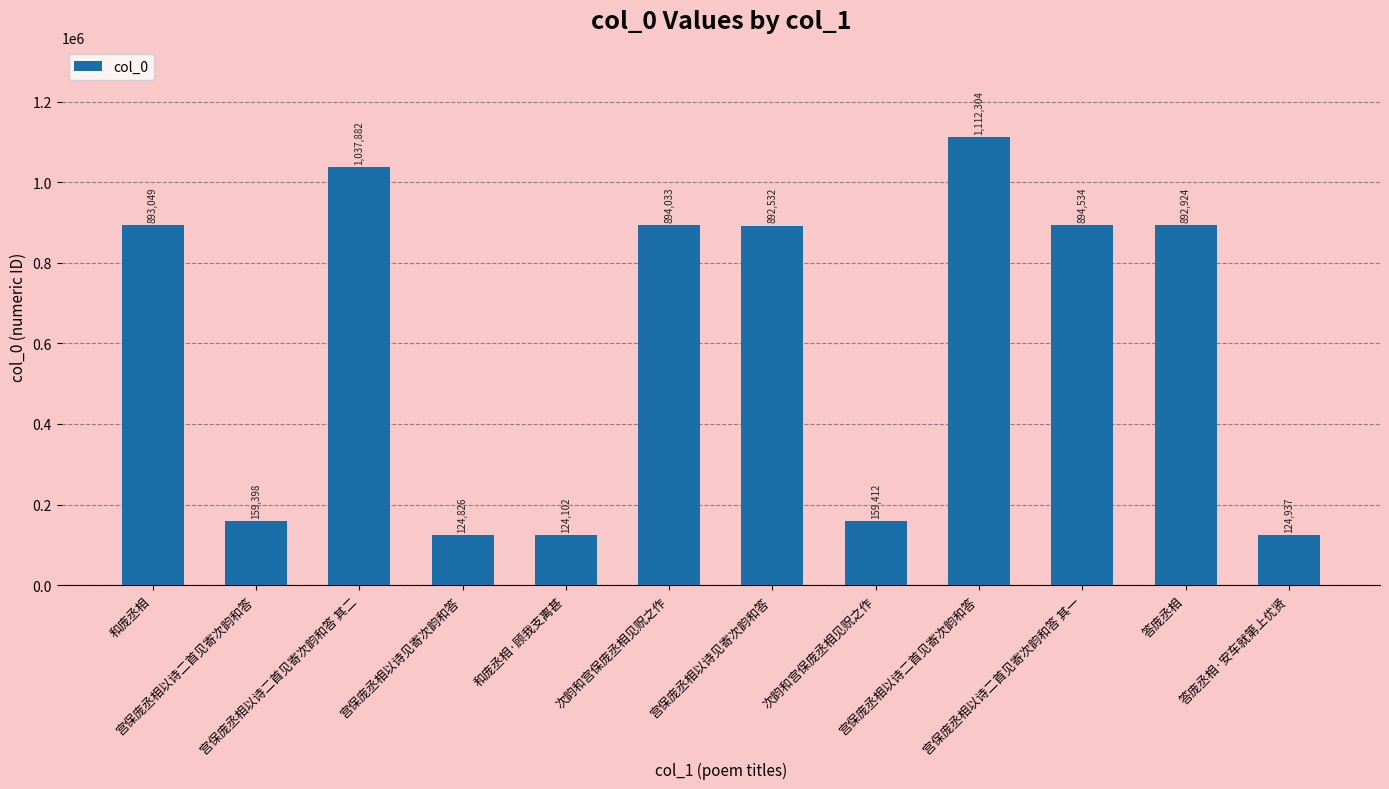

What is the difference between the maximum and minimum values?

988202